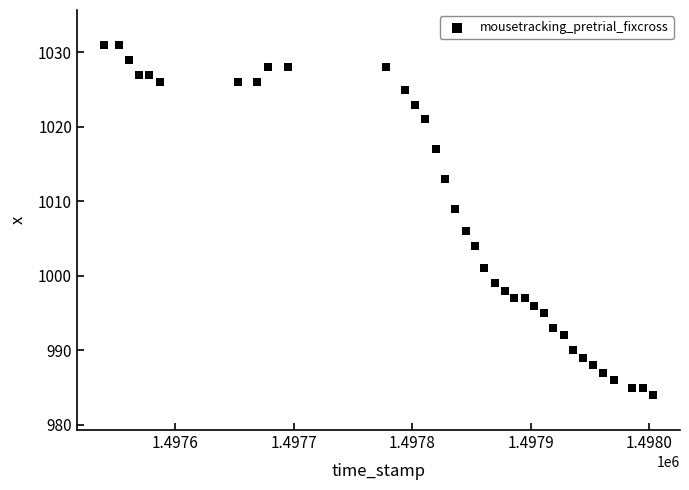

What is the range of X values (max minus min)?

463